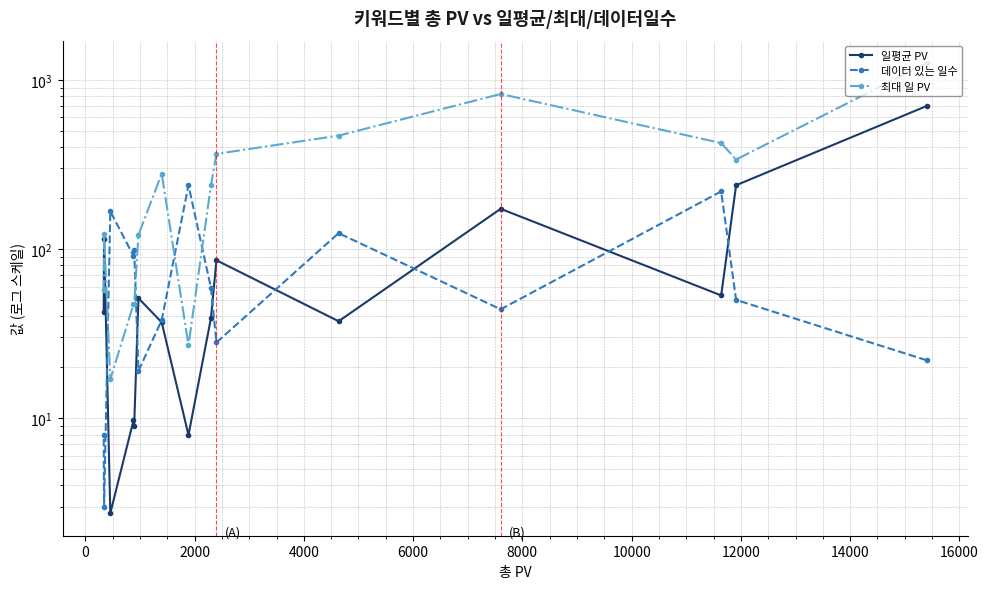

True or false: 일평균 PV and 최대 일 PV intersect in this chart.

False